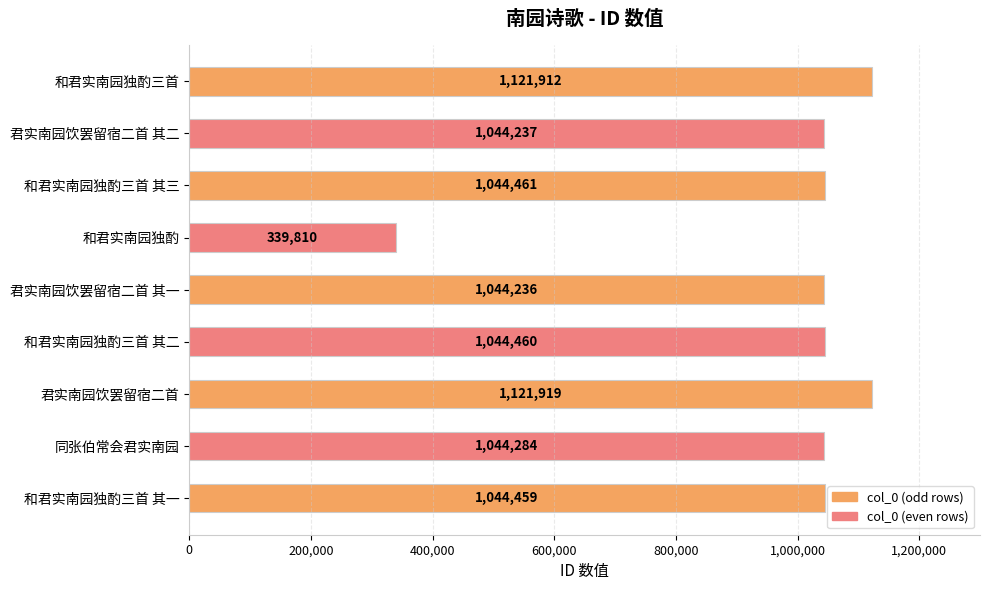

What is the maximum value shown in the chart?

1121919